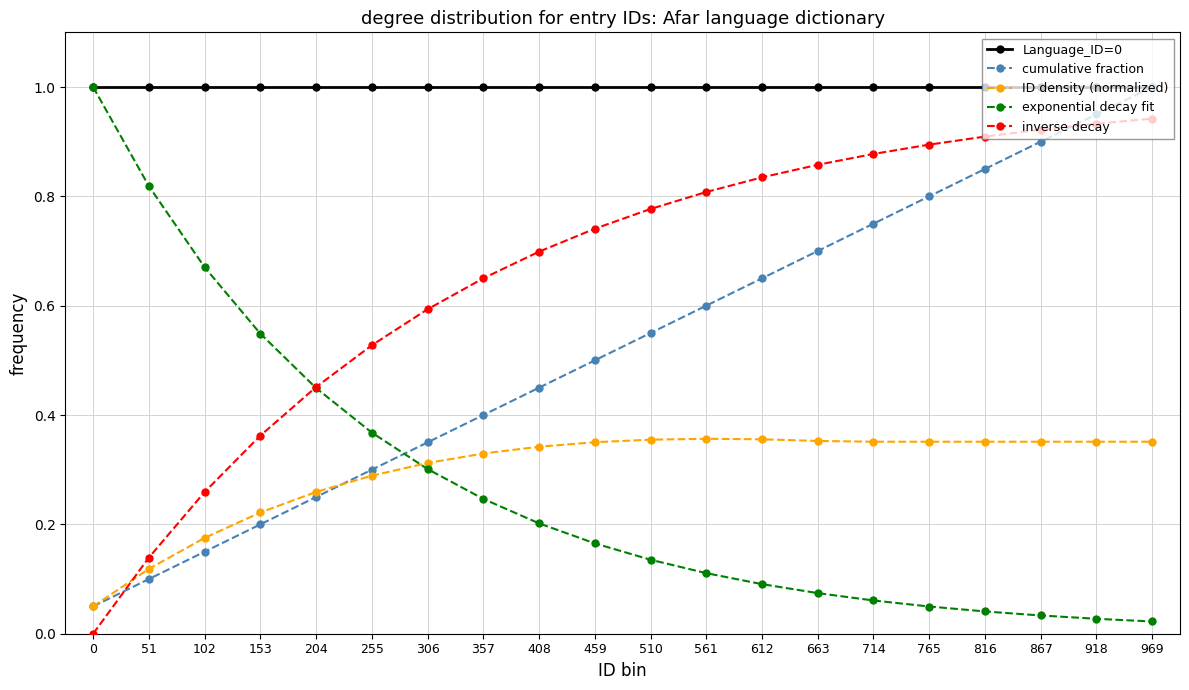

True or false: inverse decay and Language_ID=0 cross at least once.

False